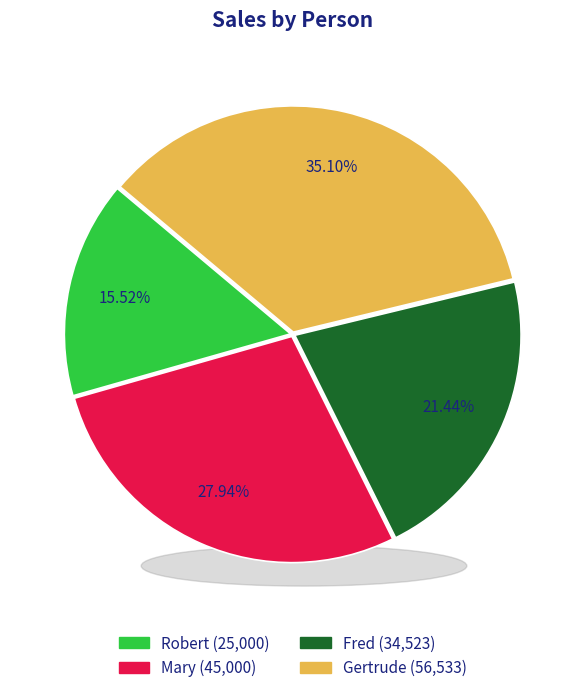

Approximately how many times larger is the value at Gertrude compared to Robert?

2.3